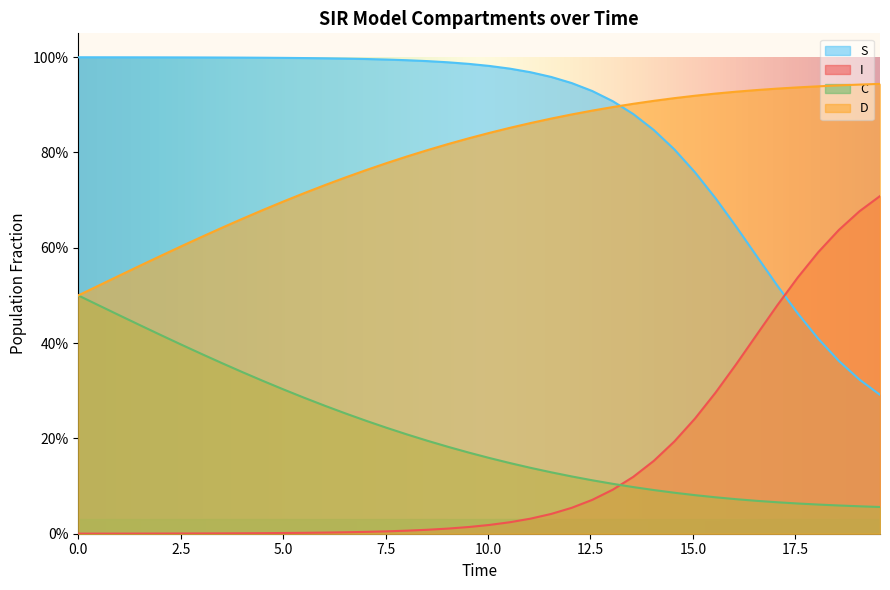

Does the chart display data point markers on the line(s)?

No